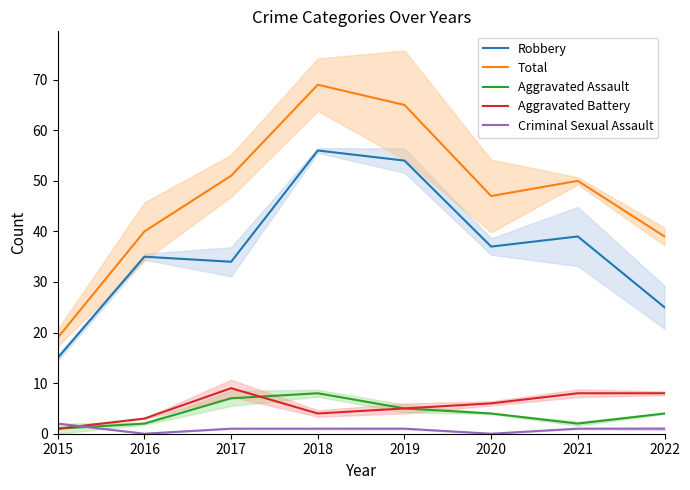

Which series has the largest range (max minus min)?

Total